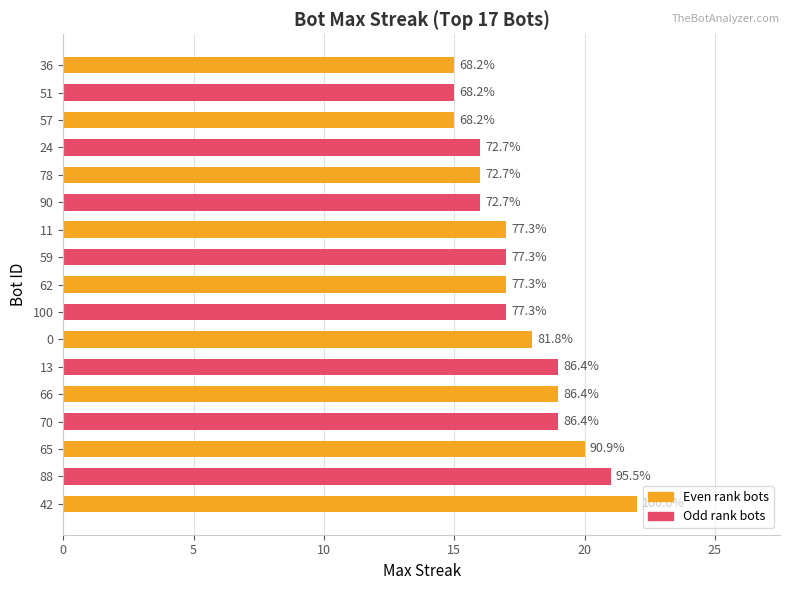

Are the bars grouped side by side (vs. stacked)?

No